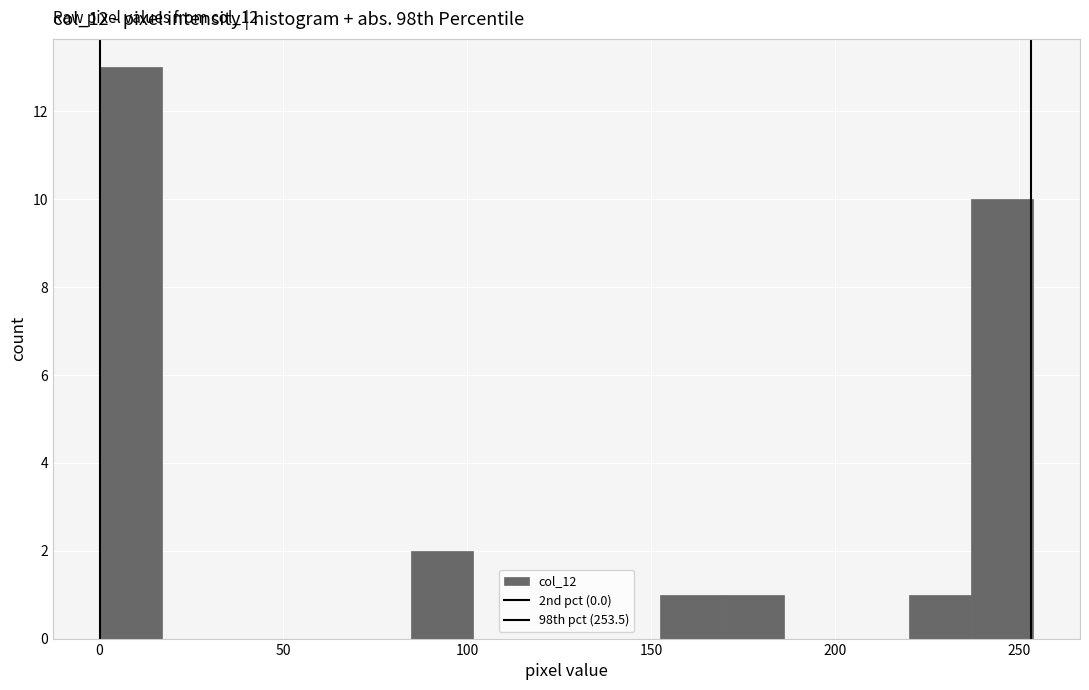

Around what value on the x-axis is the tallest bar? Give the approximate position of its centre, as read against the axis.

10